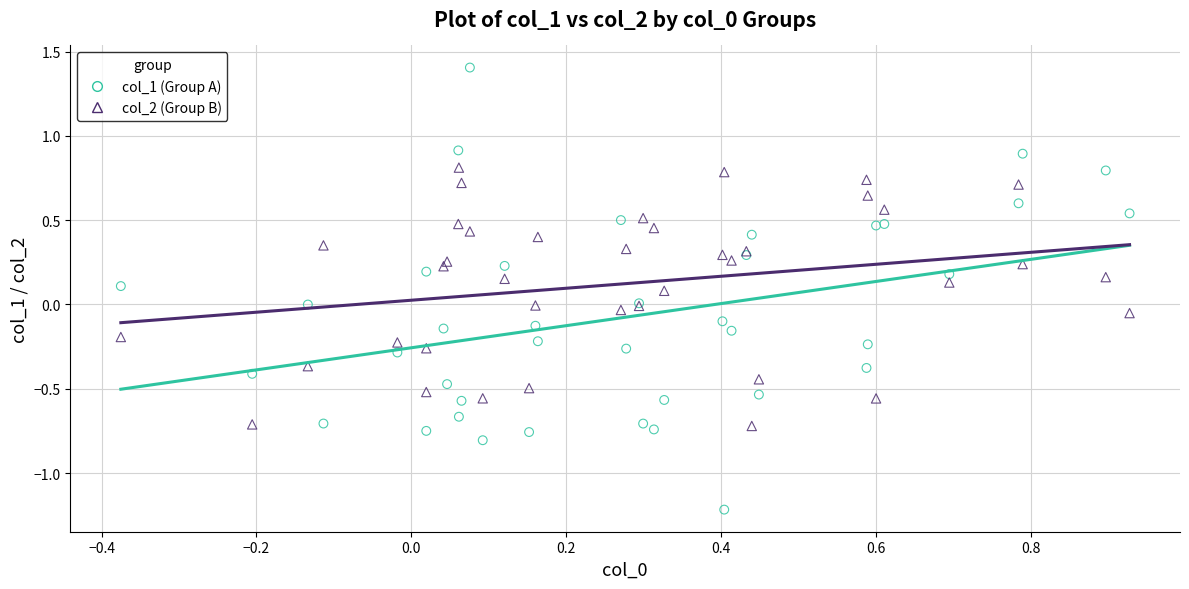

Which series reaches the minimum Y coordinate?

col_1 (Group A)